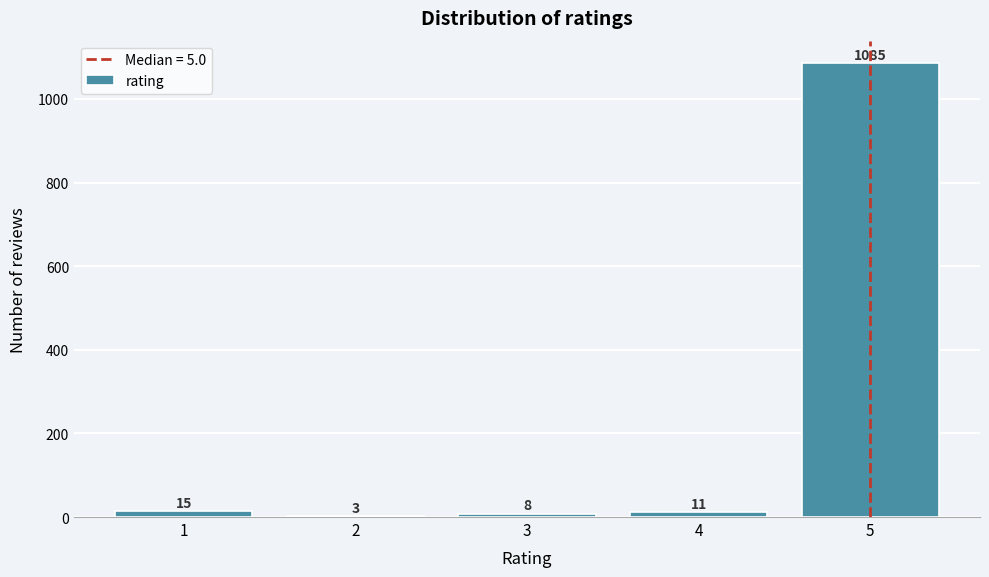

Reading left to right, transcribe all the data shown in this chart.

1=15	2=3	3=8	4=11	5=1085